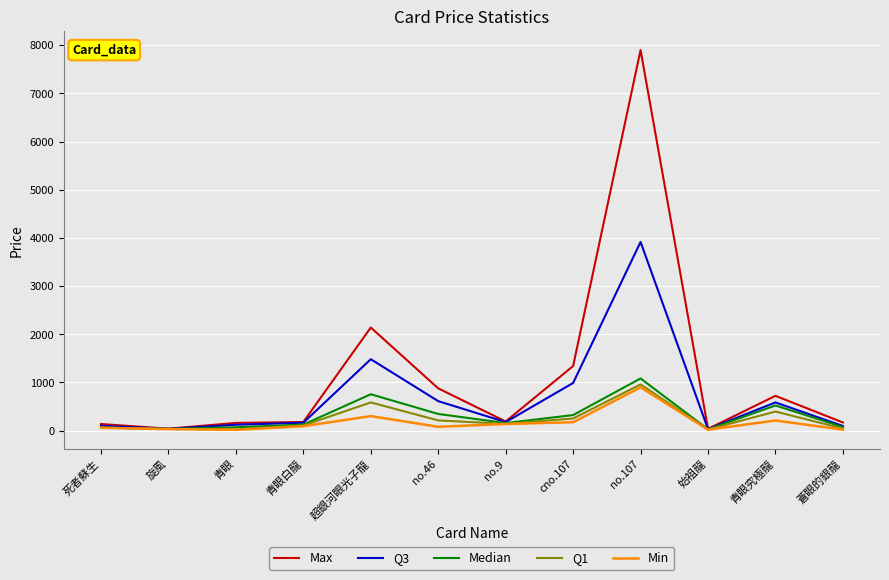

What is the highest value of the Min series?

899